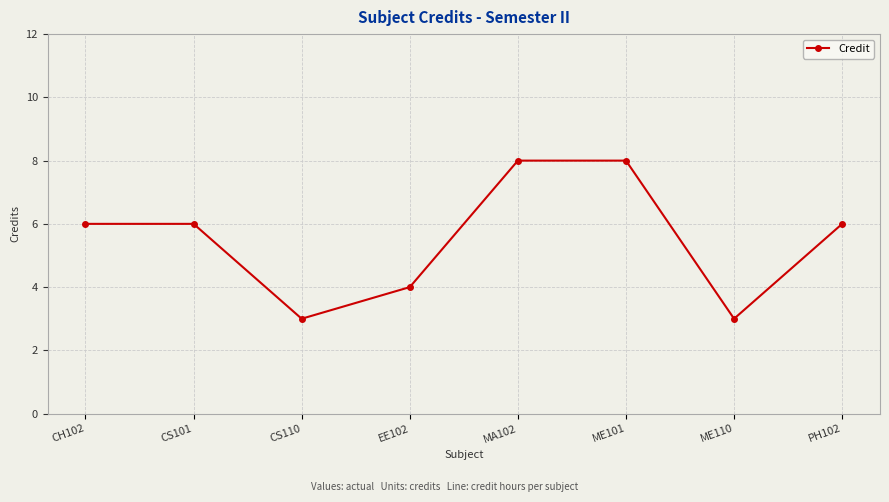

What is the average value?

6